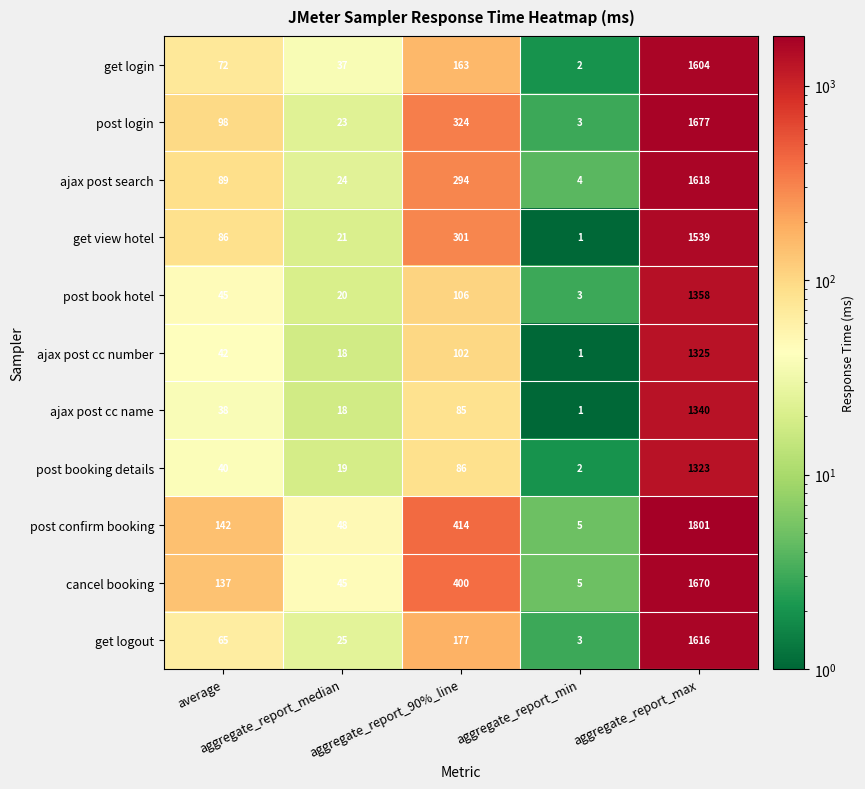

Count the number of categories in the chart.

5